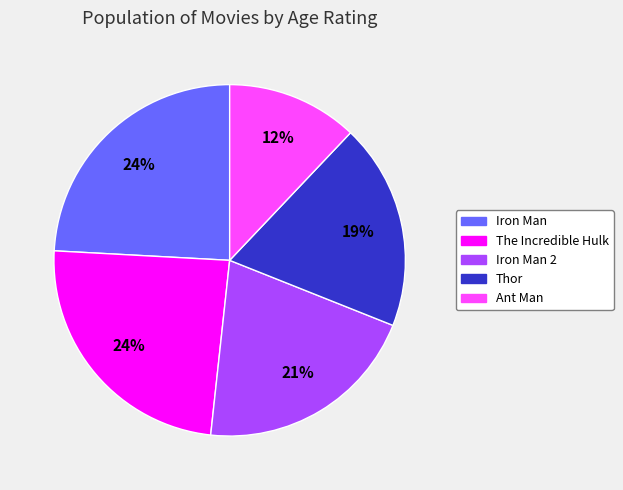

To the nearest percent, what is the difference between the largest and smallest slice percentages?

12%